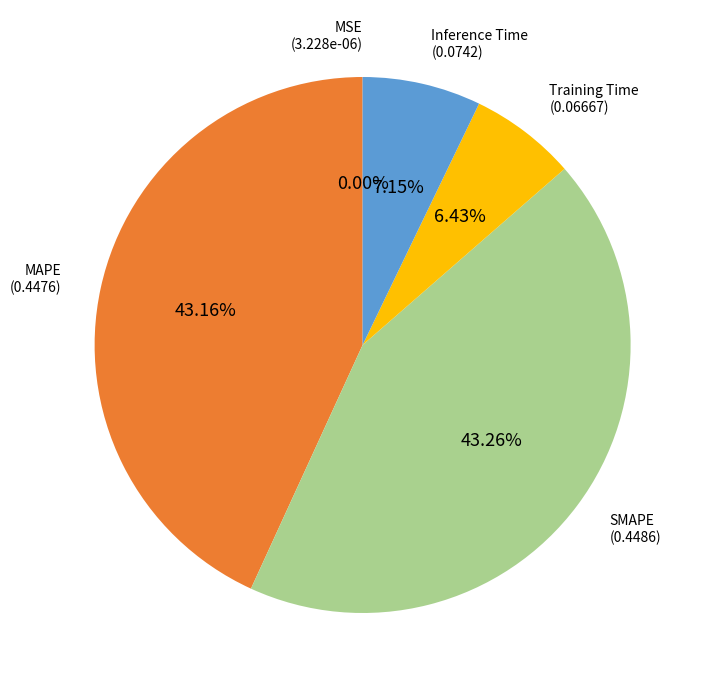

Does any single category account for the majority?

No